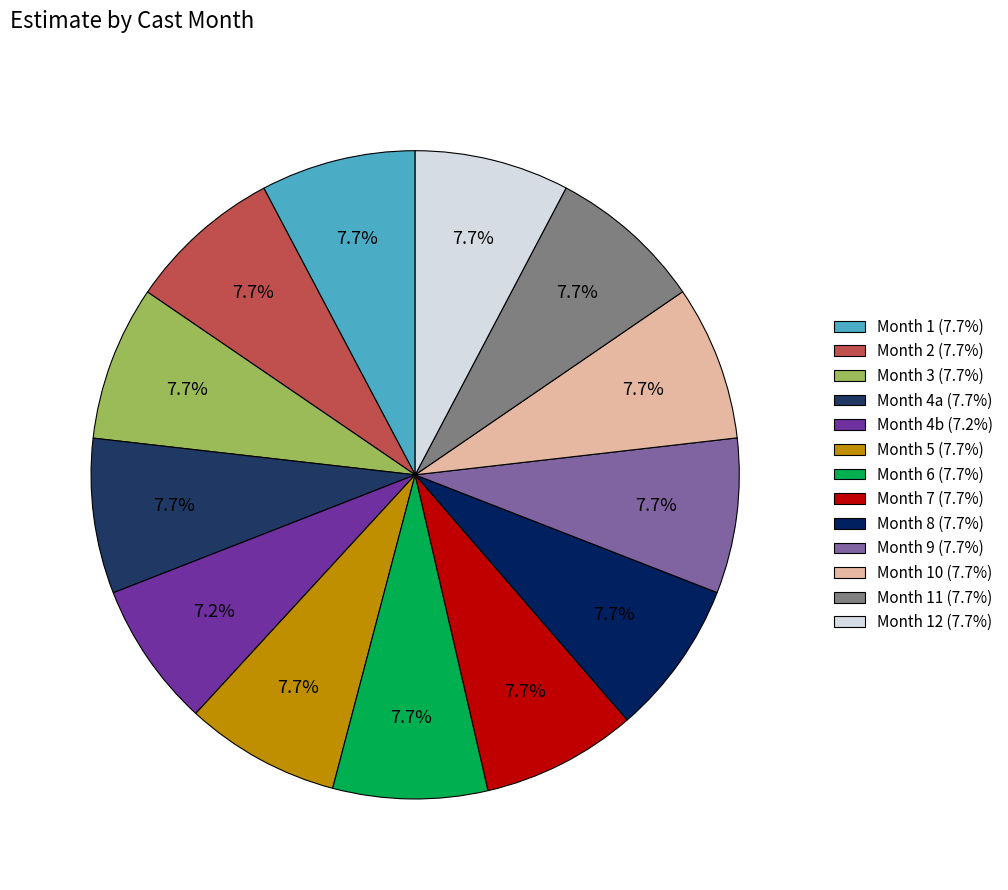

Count the number of slices in the pie.

13